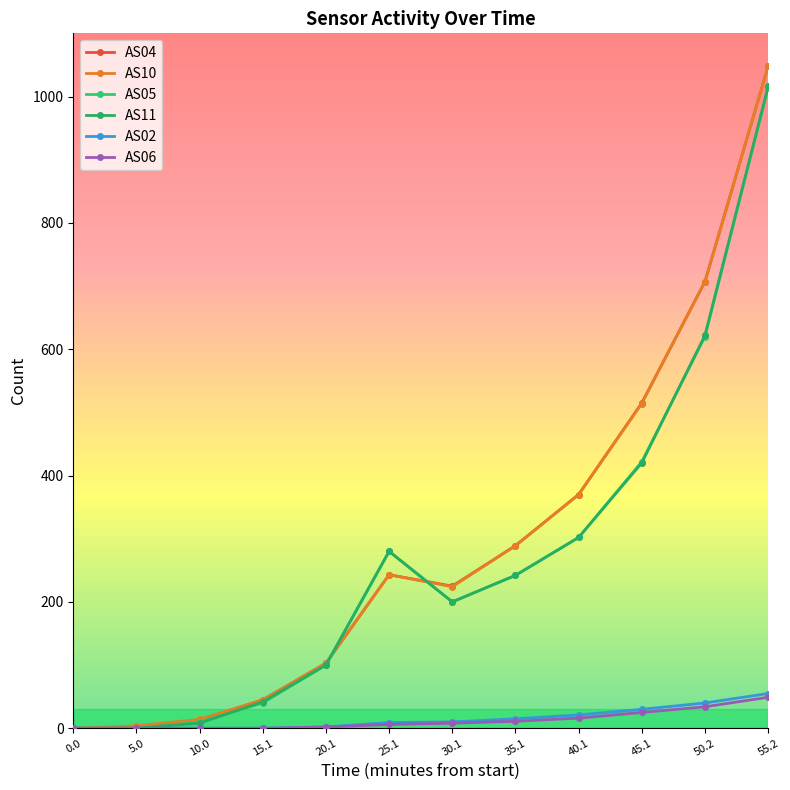

Where is the first local maximum for AS05?

25.1